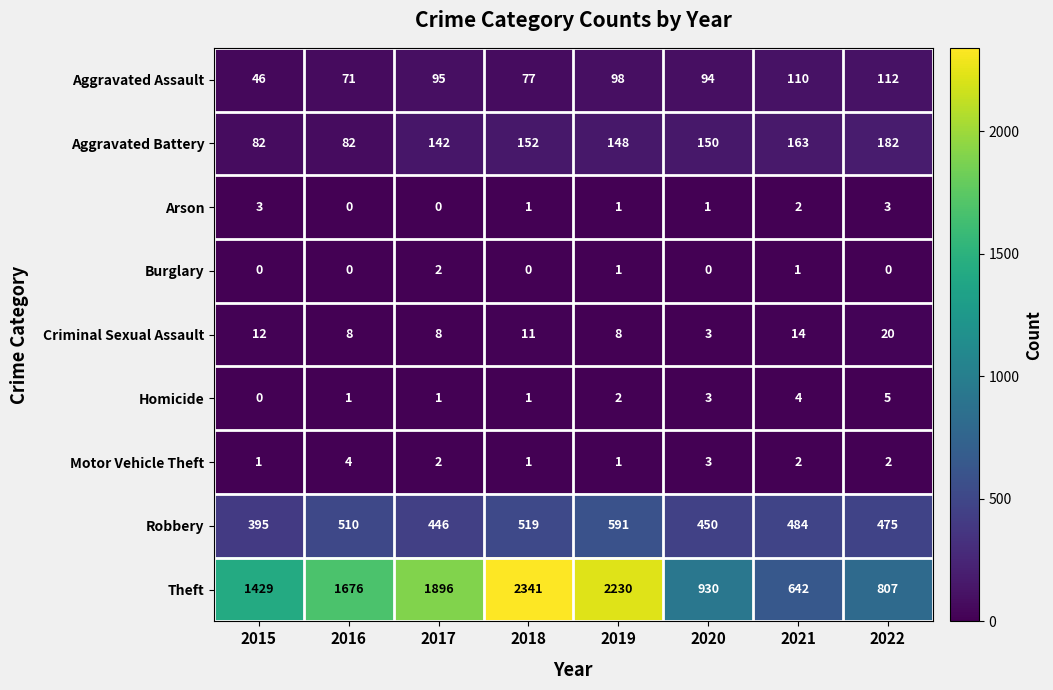

Where is Criminal Sexual Assault nearest to the value 11?

2018